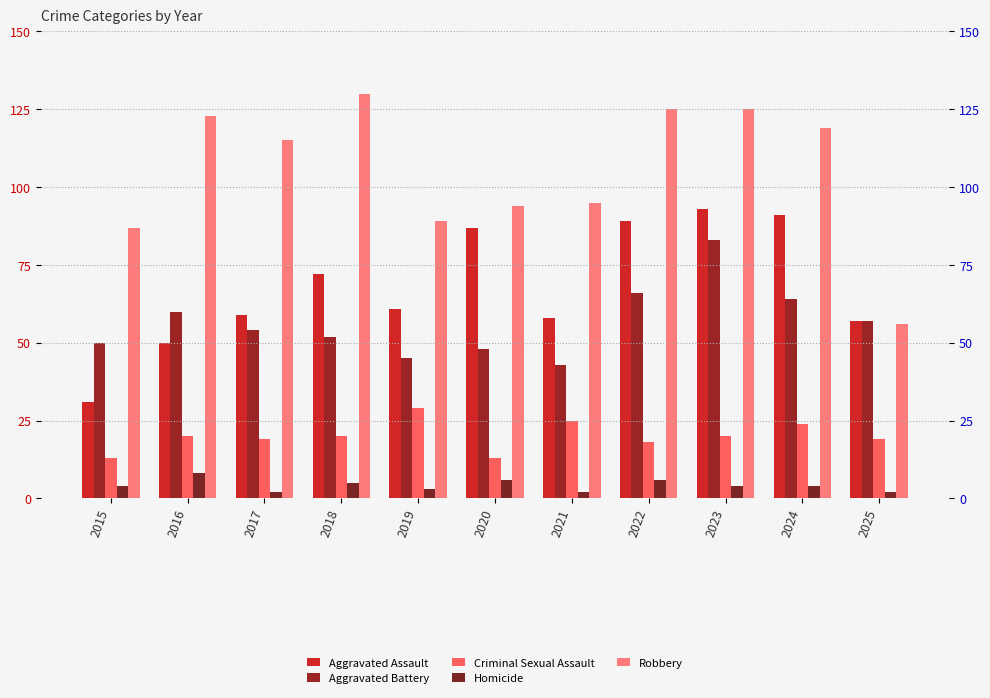

What is the greatest value displayed?

130